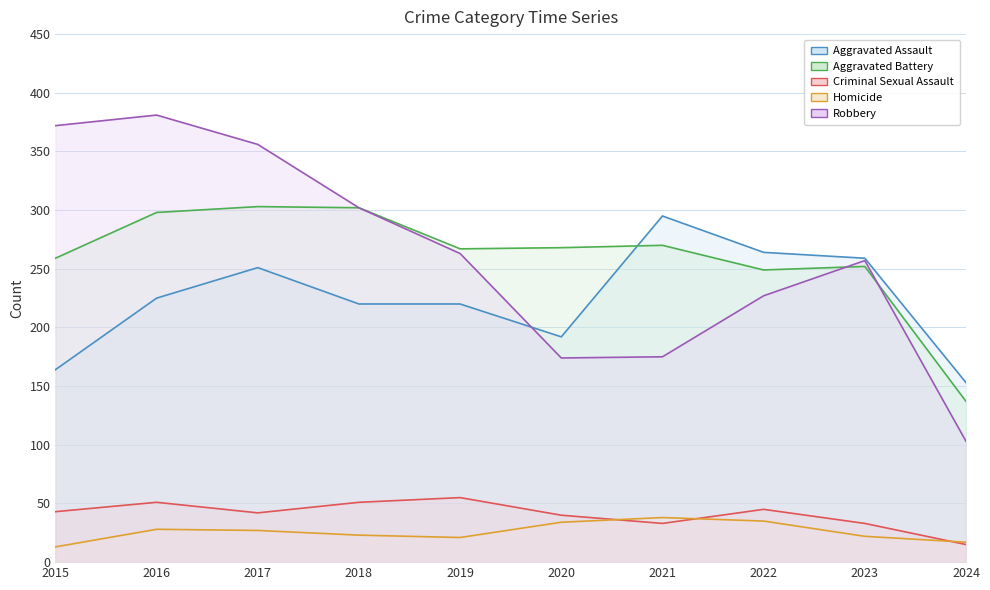

What is the difference between the Aggravated Battery values at 2018 and 2017?

1